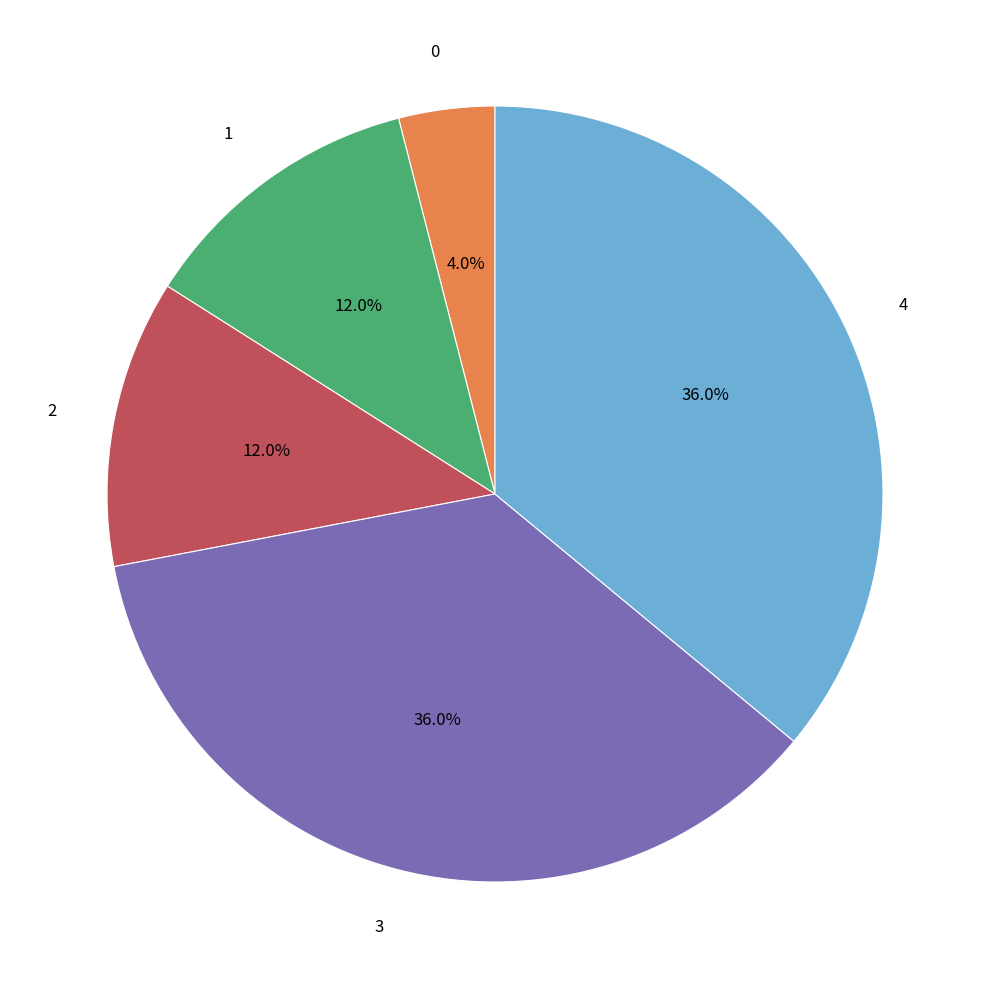

Does any single category account for the majority?

No